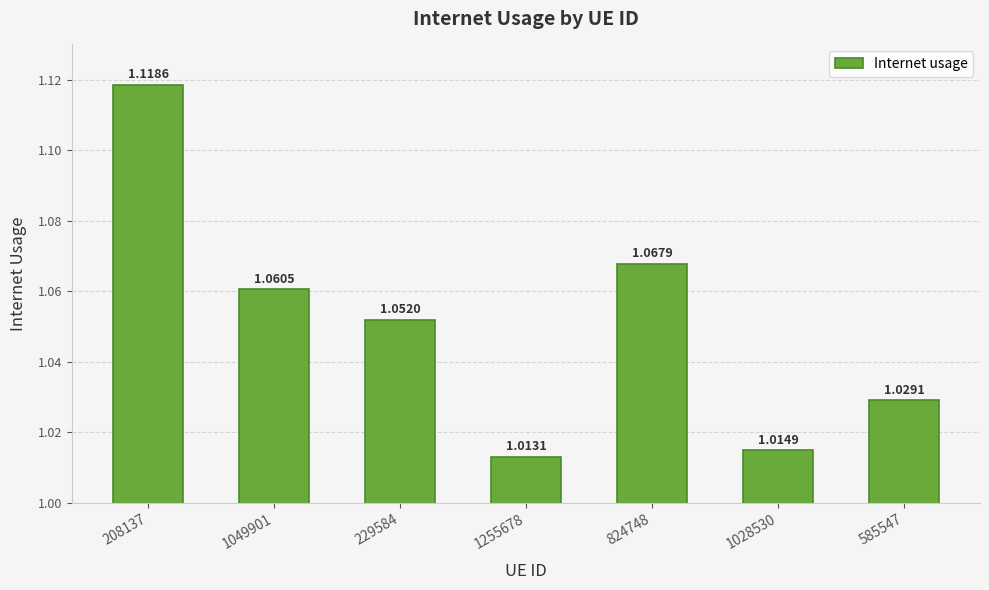

How many bars are there in total?

7